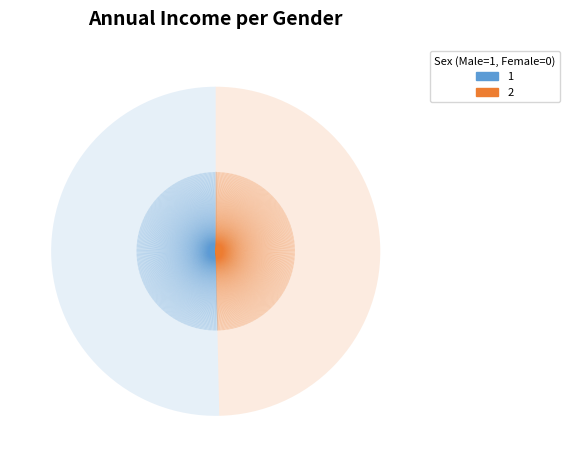

Does any single category account for the majority?

Yes